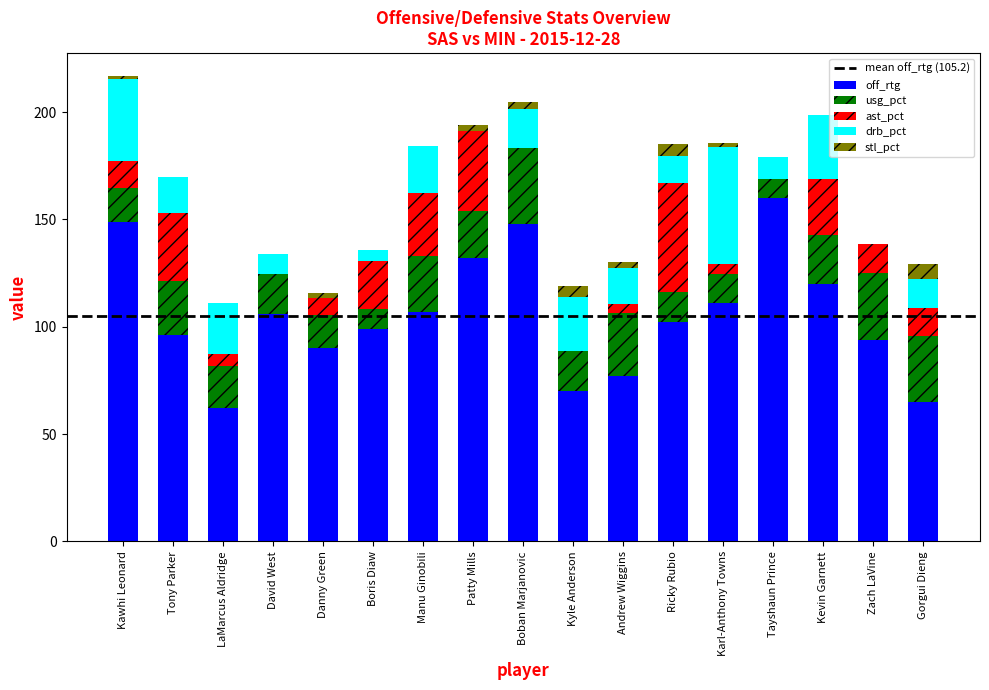

True or false: off_rtg has a value of 107.0 at Manu Ginobili.

True